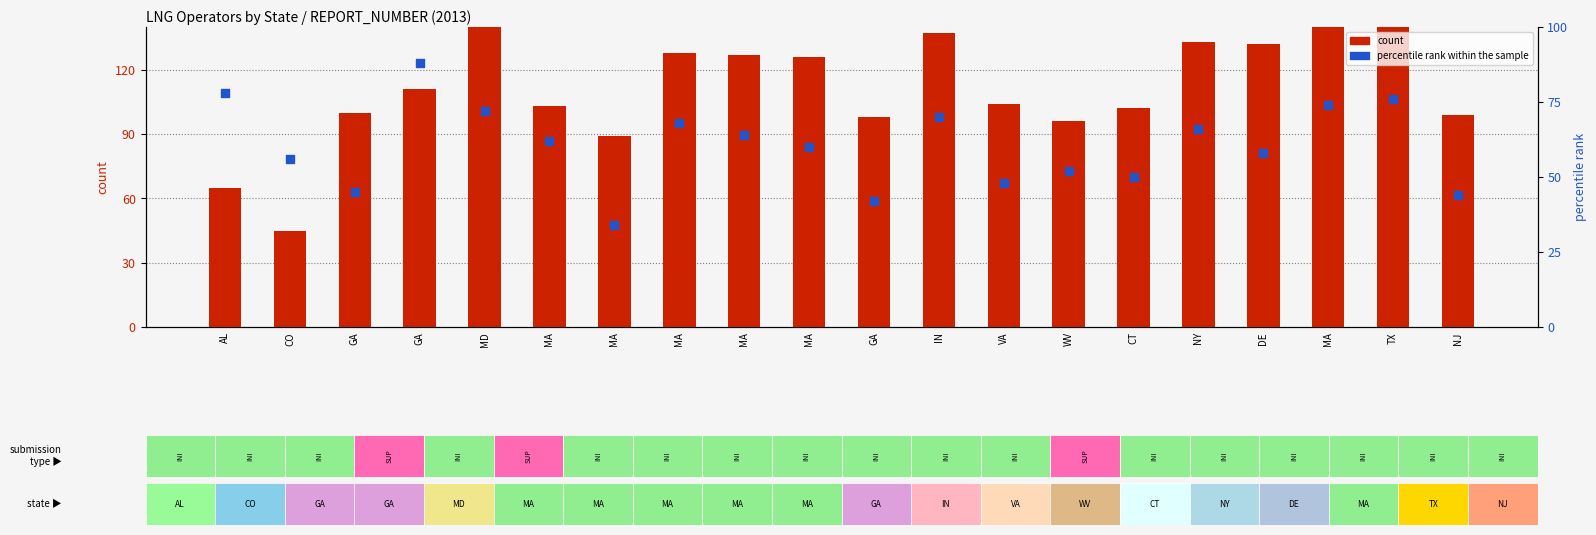

Which series has the widest spread of Y values?

count